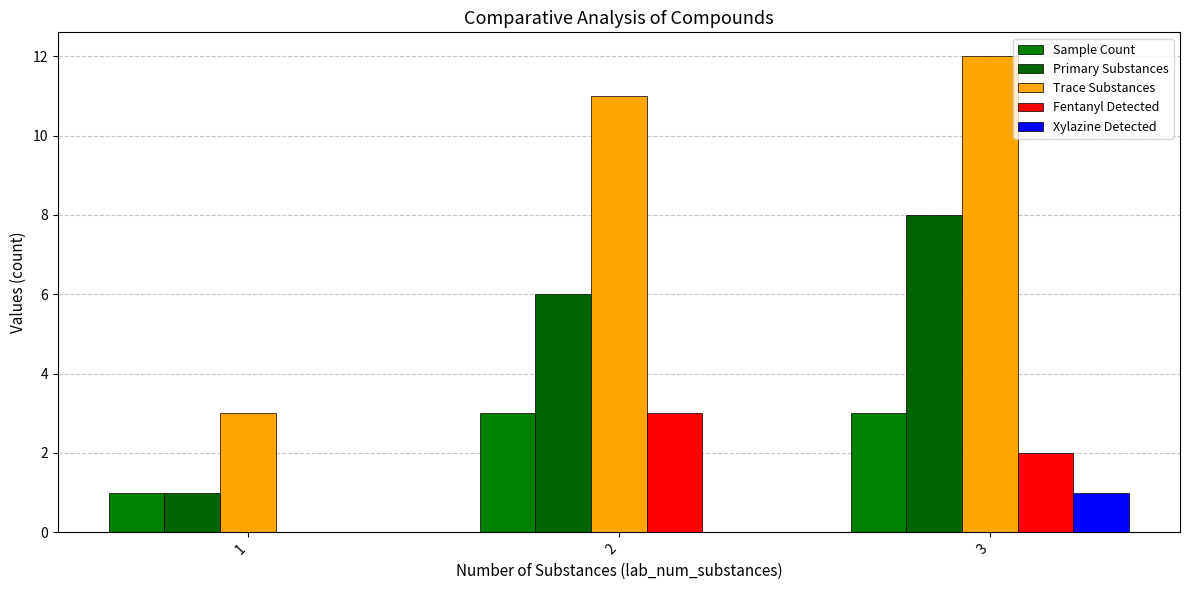

Reading left to right, list all the values displayed in this chart.

Sample Count: 1=1	2=3	3=3
Primary Substances: 1=1	2=6	3=8
Trace Substances: 1=3	2=11	3=12
Fentanyl Detected: 1=0	2=3	3=2
Xylazine Detected: 1=0	2=0	3=1